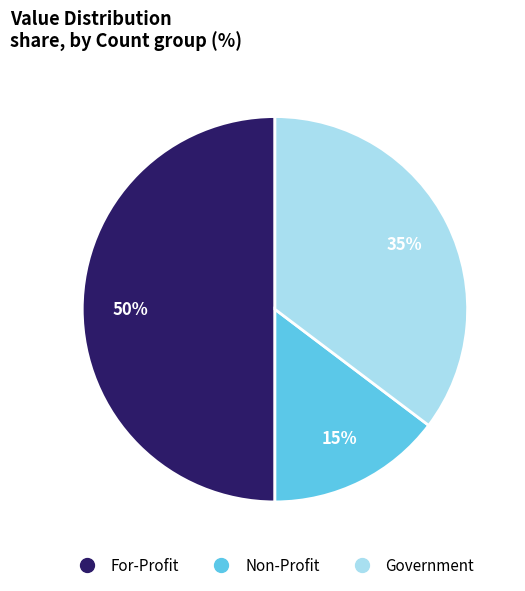

To the nearest percent, what is the average slice percentage?

33%